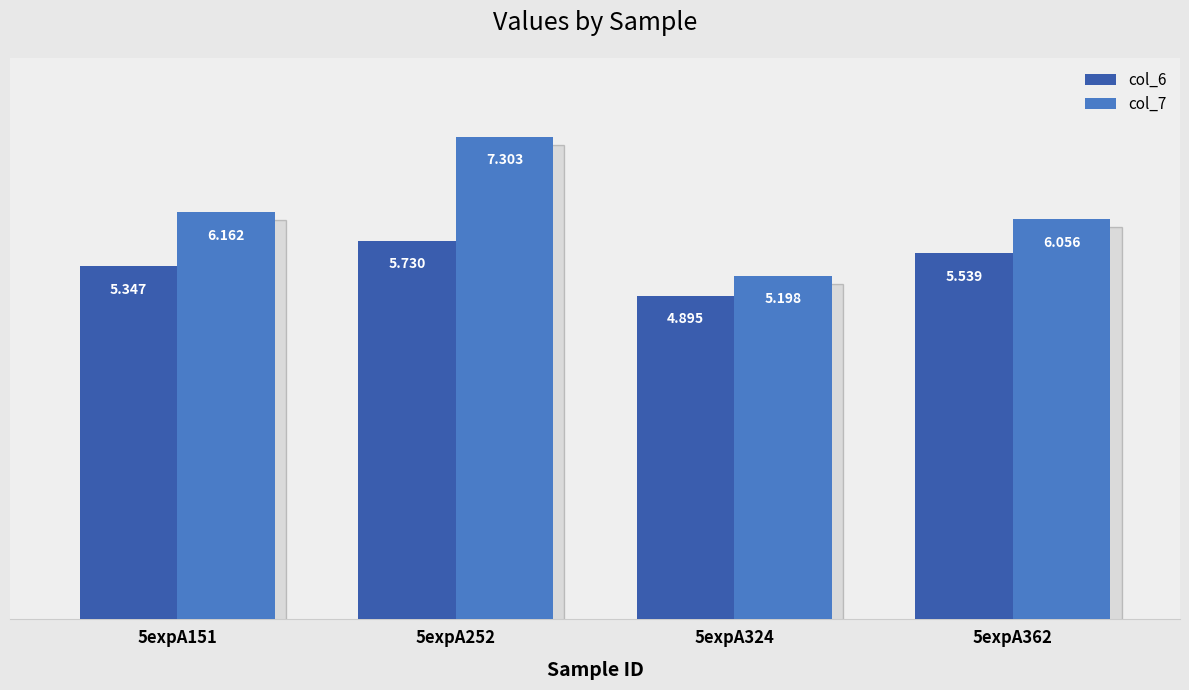

How many values in the col_7 series exceed 6?

3